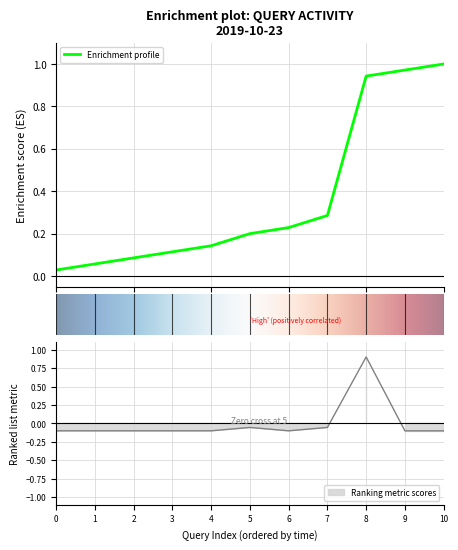

What is the approximate value at 6?

-0.1